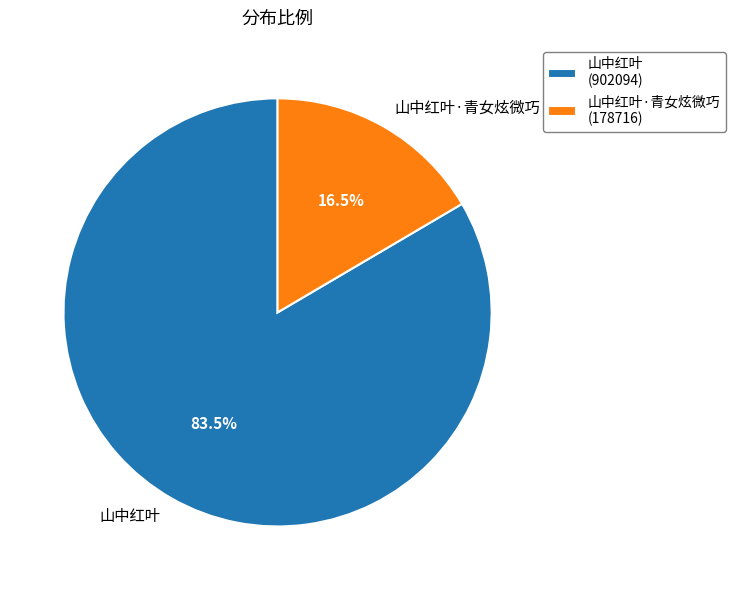

What is the total percentage of 山中红叶·青女炫微巧 and 山中红叶?

100.0%